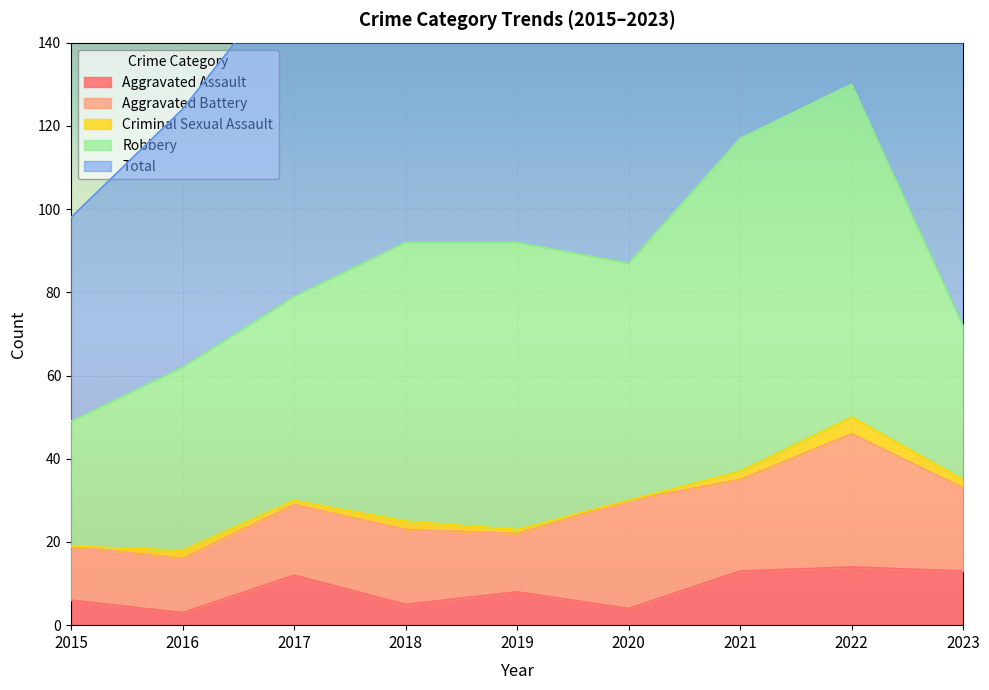

What is the value of the Robbery point at the 4th from the left?

67